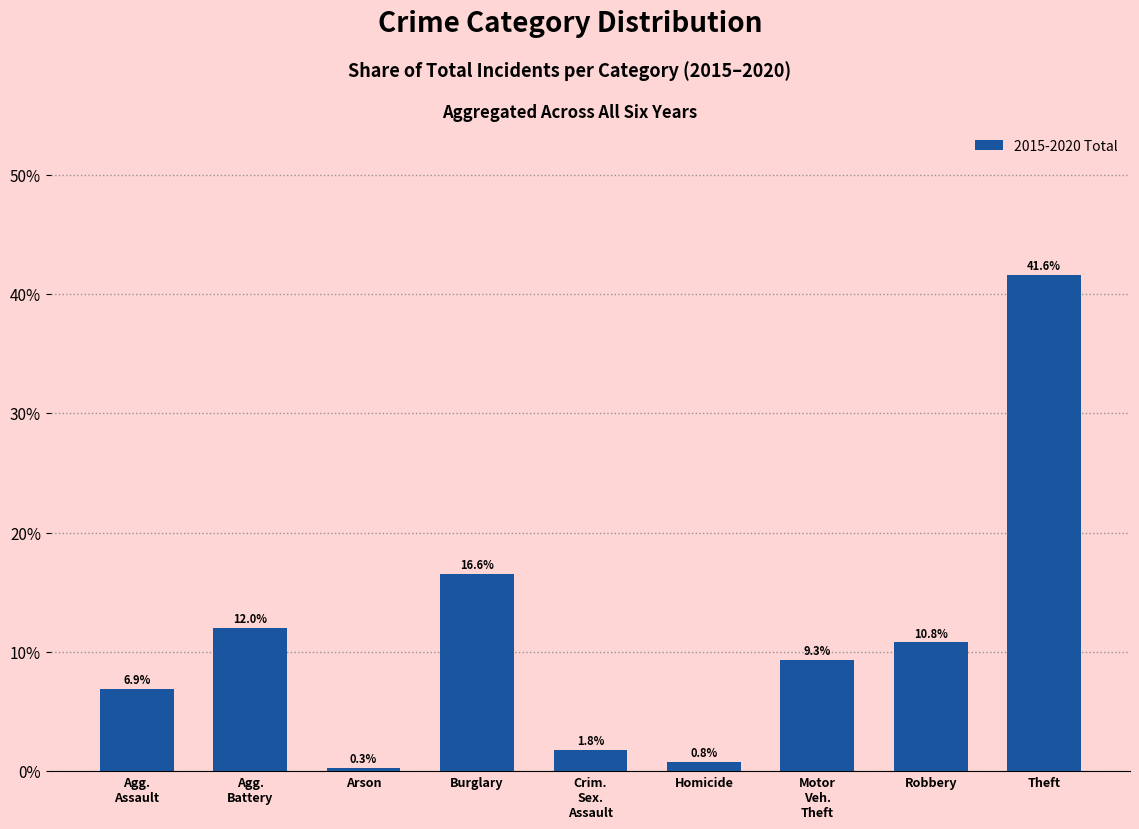

Is it true that the value at Crim.
Sex.
Assault is 0.0?

False